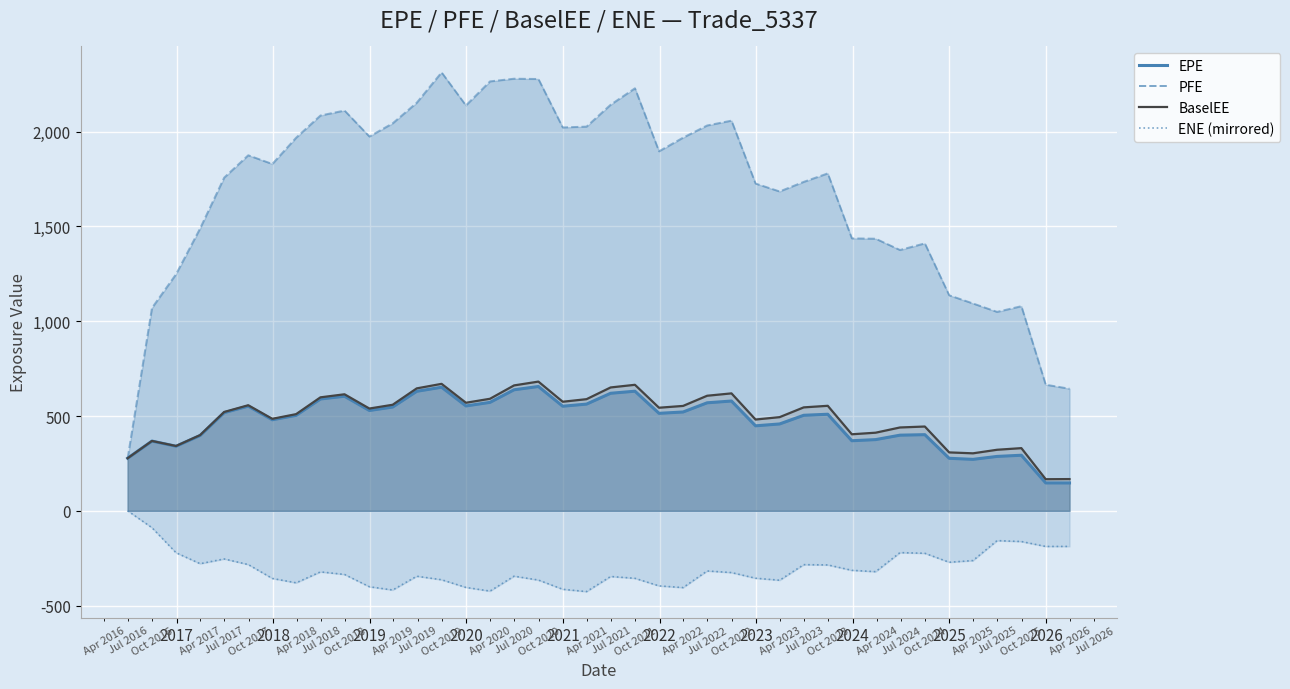

The value of EPE at 2022-03-31 is 765.6. True or false?

False